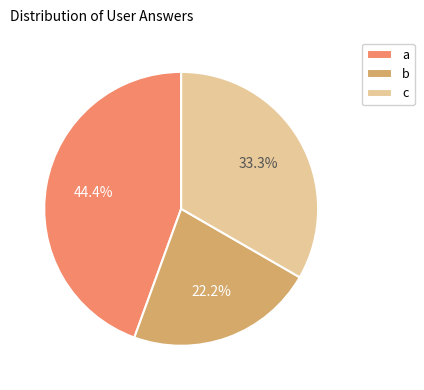

To the nearest percent, what percentage of the pie is c?

33%